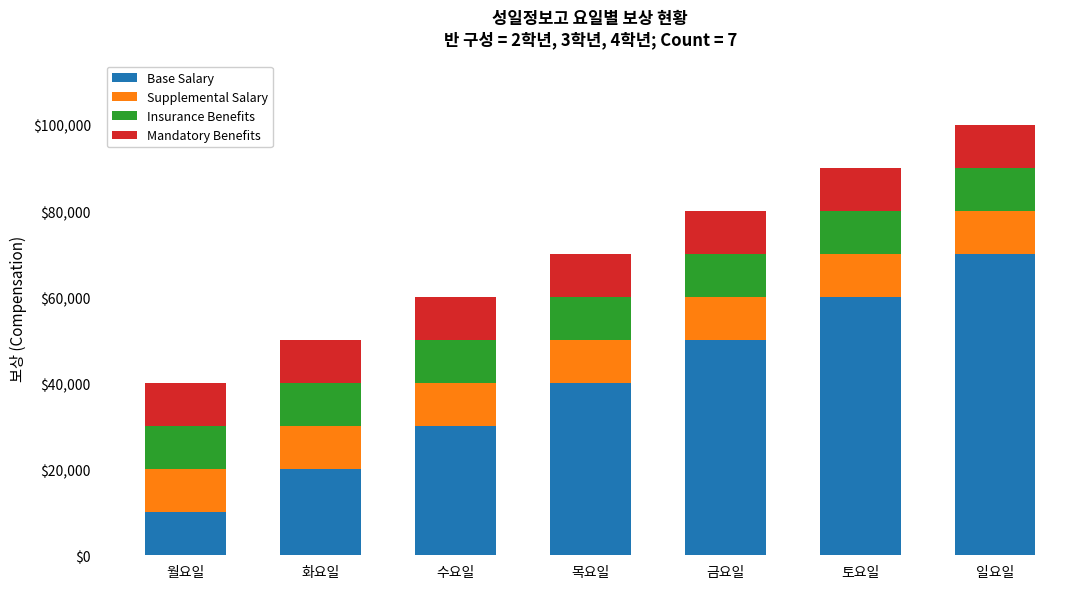

True or false: Base Salary has a value of 40000 at 목요일.

True